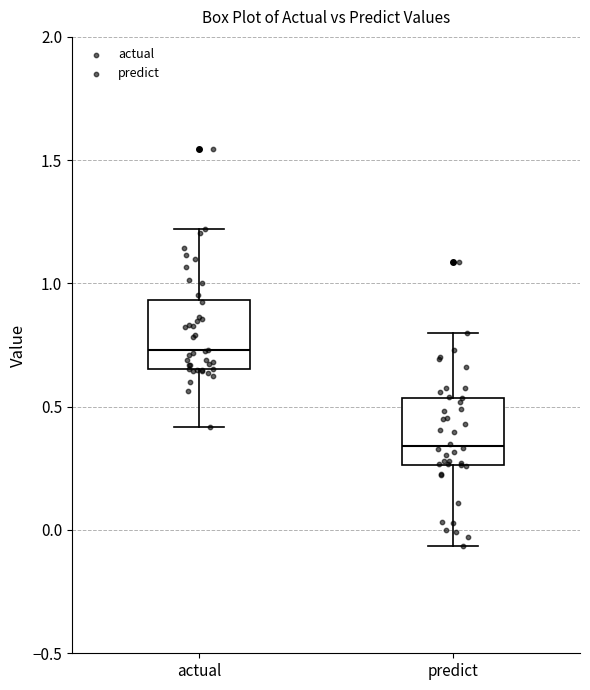

Reading left to right, transcribe this box plot: for each box, give where its median line is, the range the box spans, and where its two whiskers end, as read against the y-axis. The values are not printed on the chart, so give them approximately, as read against the axis.

actual: median 0.75, box 0.65 to 0.95, whiskers 0.40 to 1.20
predict: median 0.35, box 0.25 to 0.55, whiskers -0.05 to 0.80